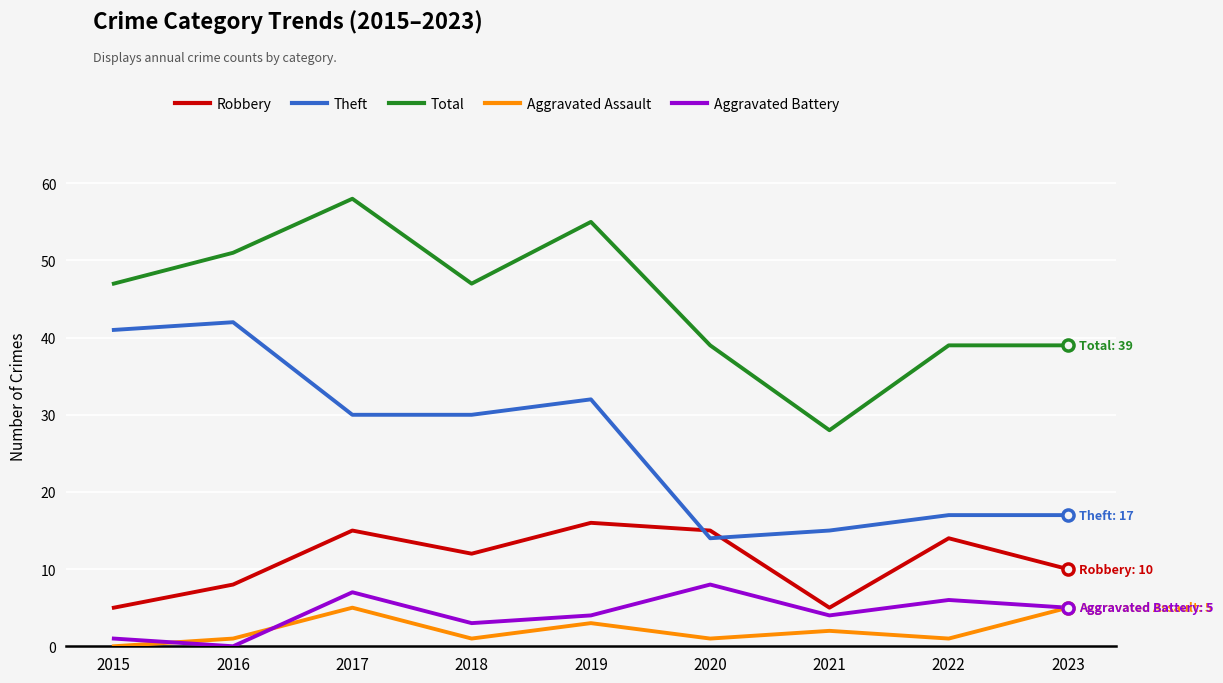

What is the sum of all Robbery values?

100